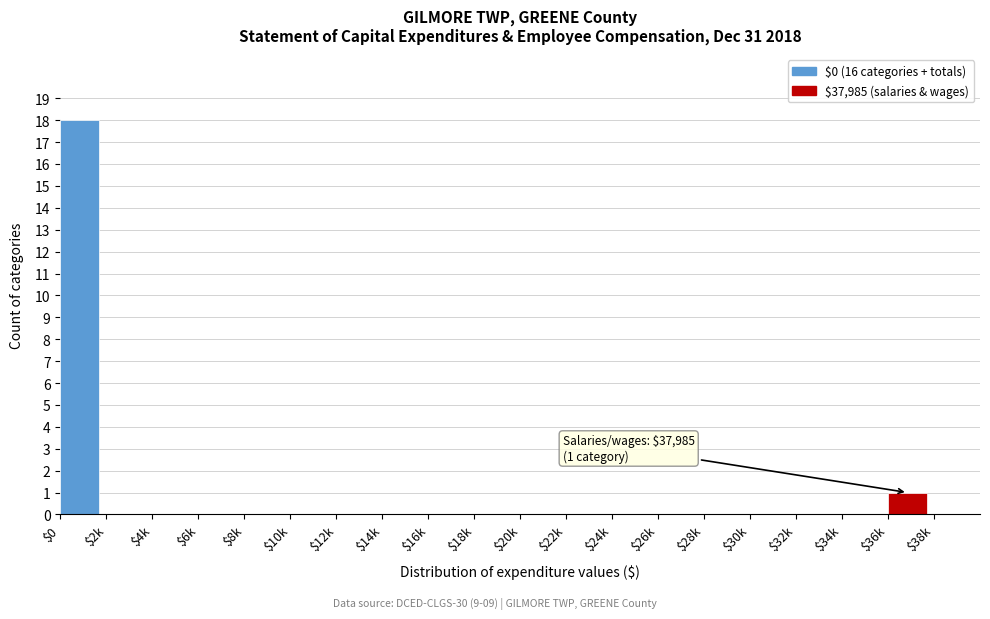

Which label corresponds to the largest value in the chart?

$0